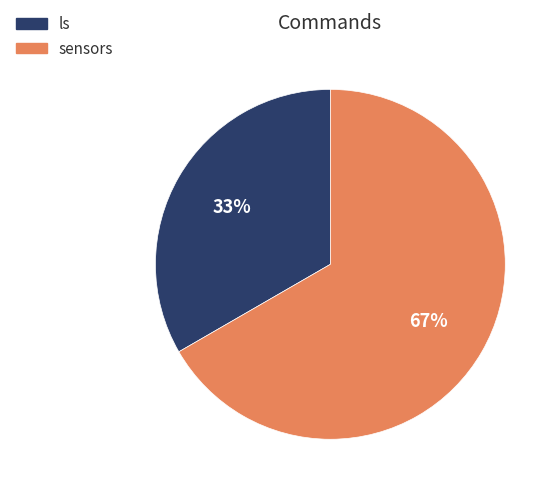

The ls slice represents 28% of the pie. True or false?

False